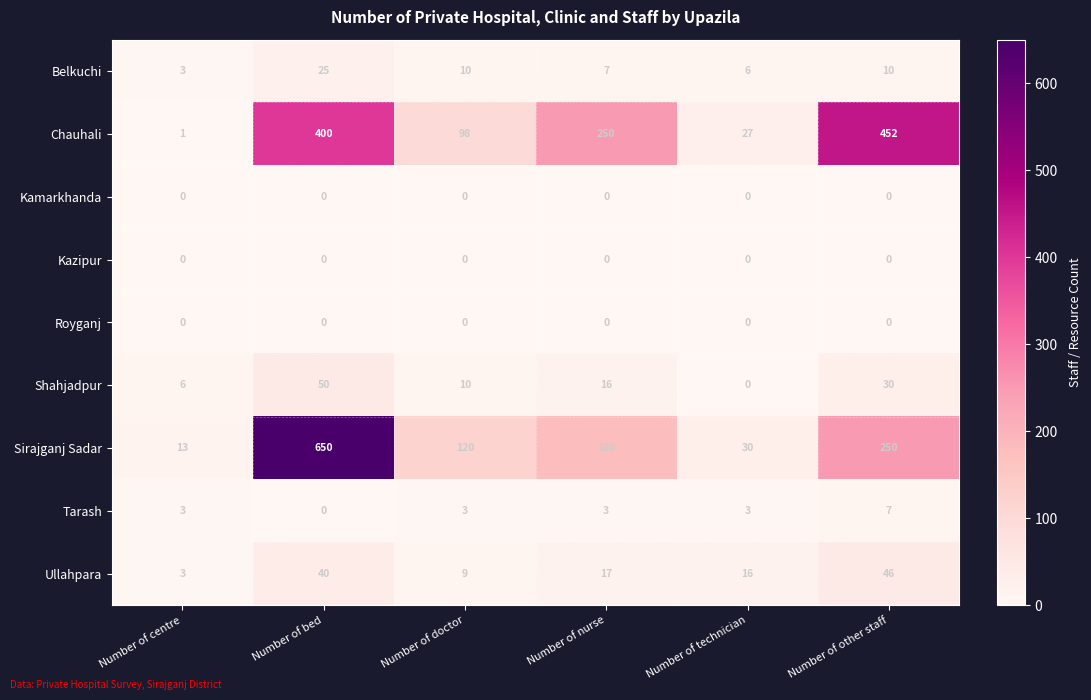

How many categories are shown in the chart?

6